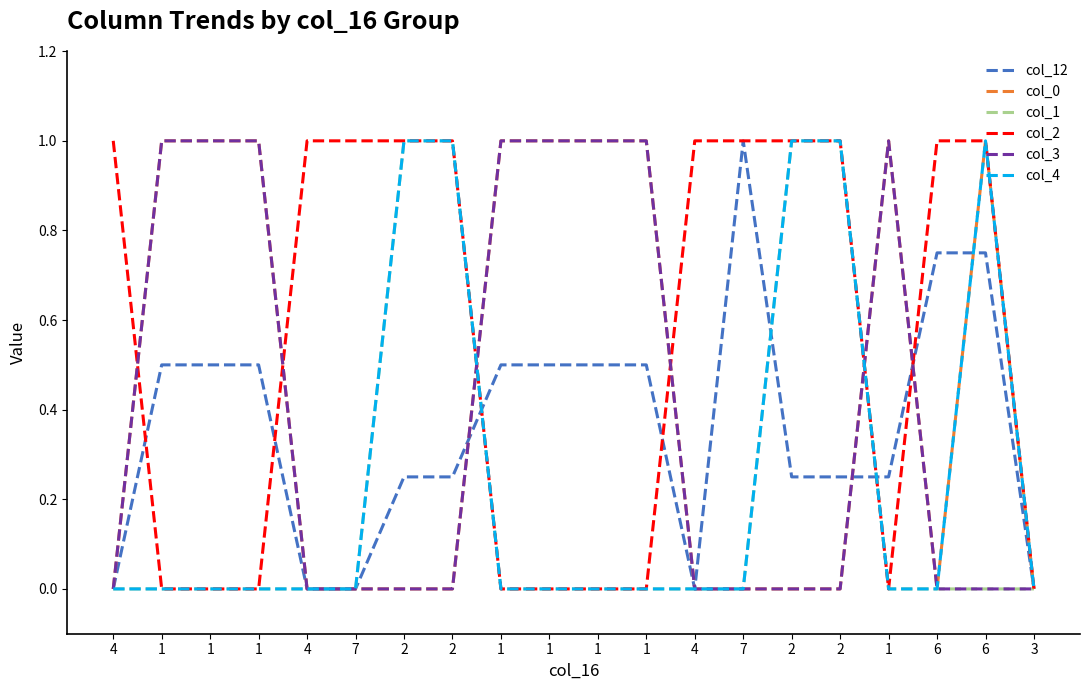

Is it true that col_1 equals 1.4 at 2?

False